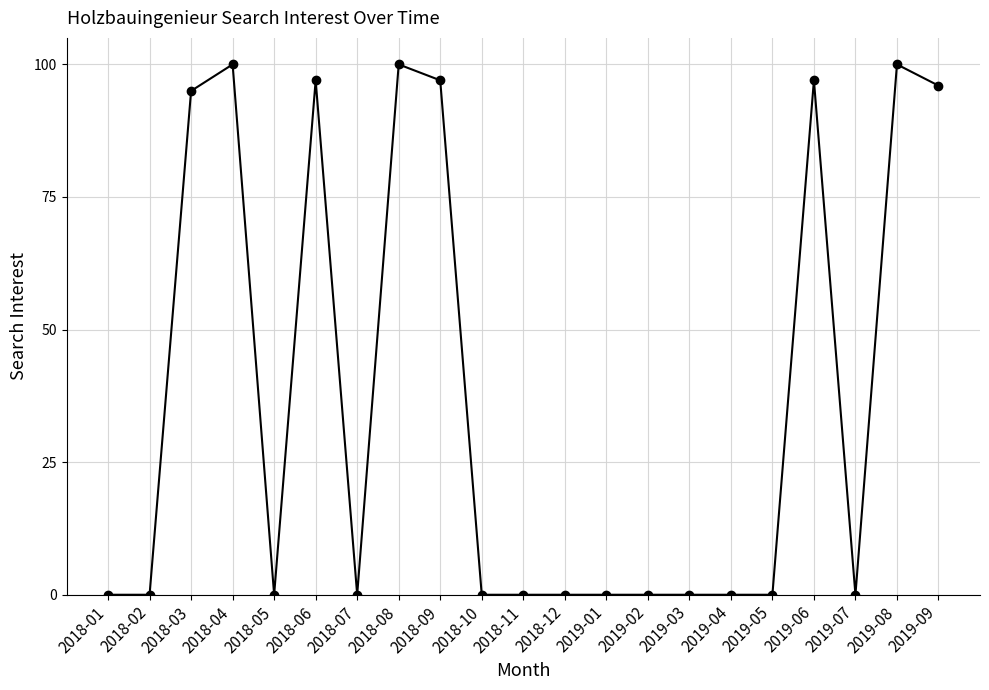

How many series are shown in this chart?

1